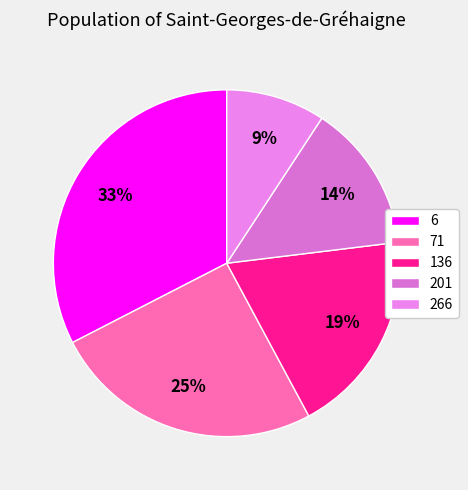

Which has a higher value, 201 or 266?

201